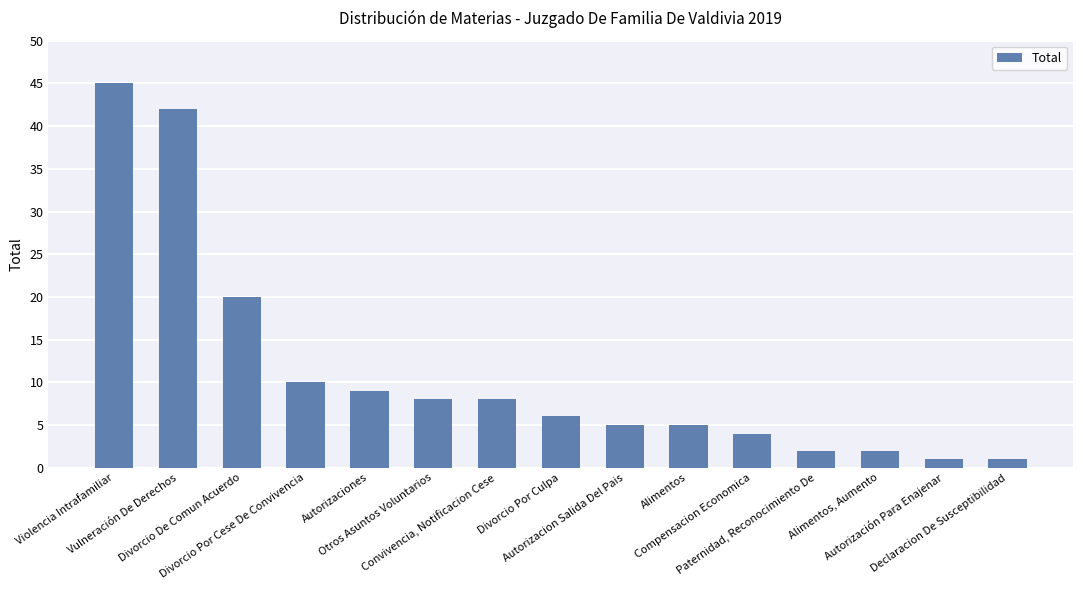

How many distinct data groups are displayed?

1